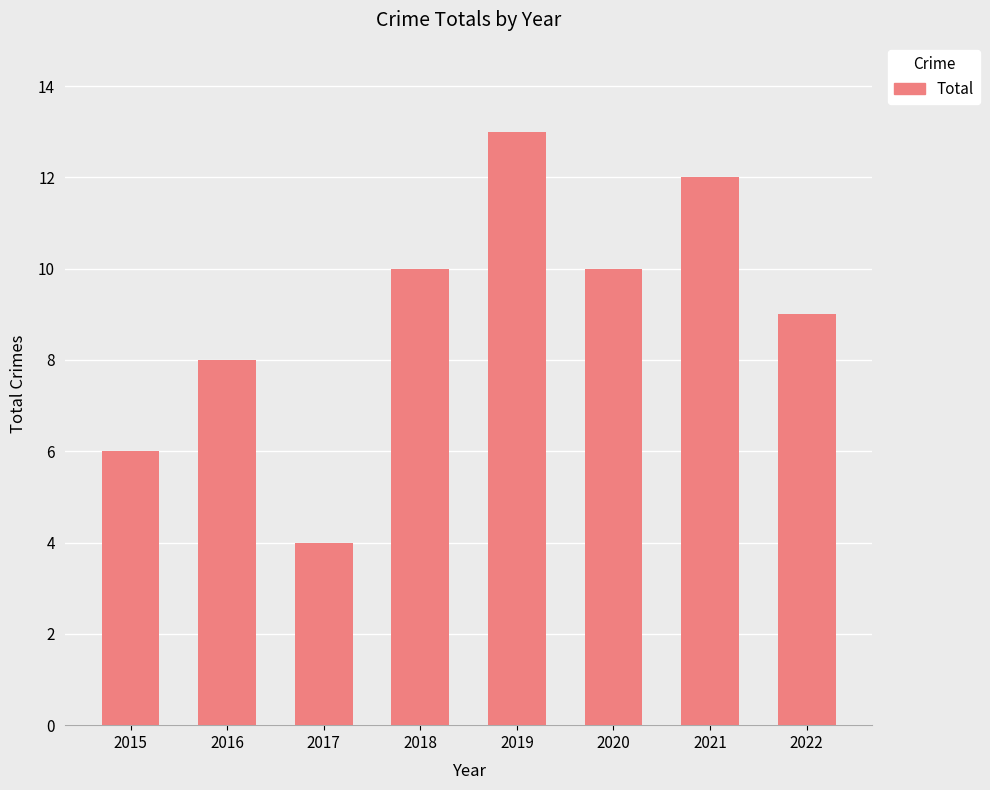

What is the sum of all values?

72